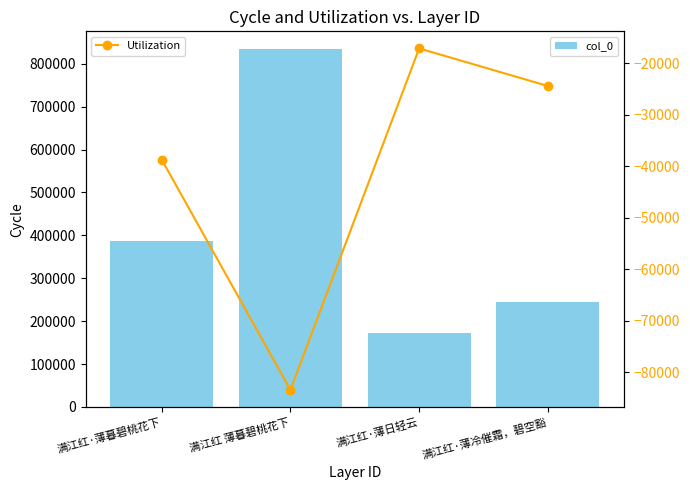

Reading left to right, what are all the values shown in this chart?

col_0: 387297.0	833755.0	171654.0	244502.0
Utilization: -38729.7	-83375.5	-17165.4	-24450.2